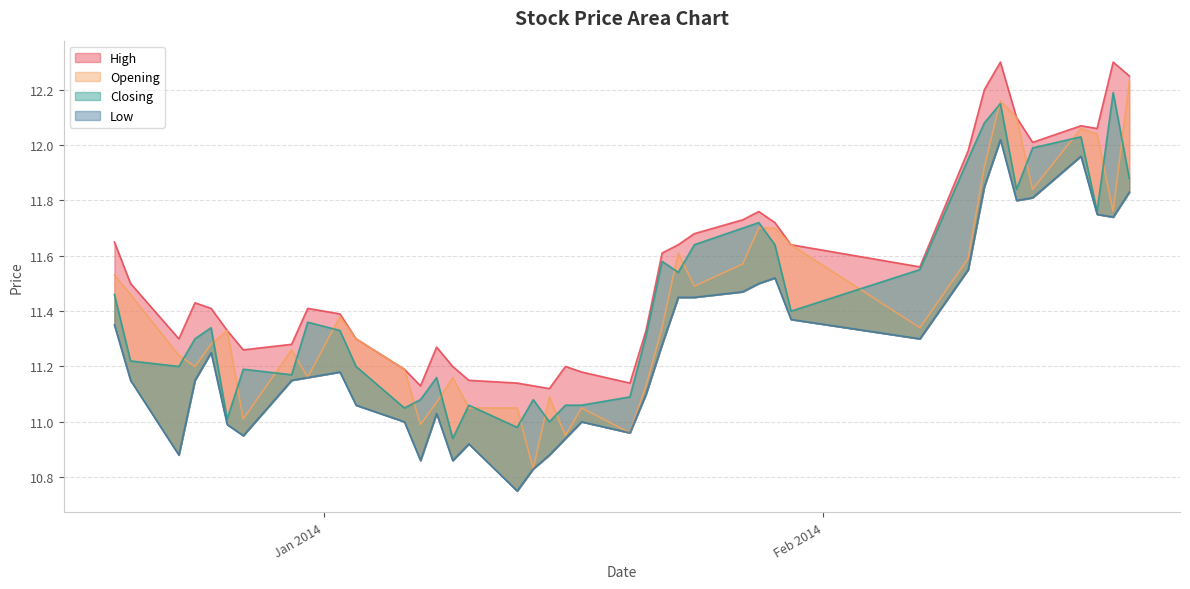

Which label corresponds to the smallest value in the chart?

2014-01-13